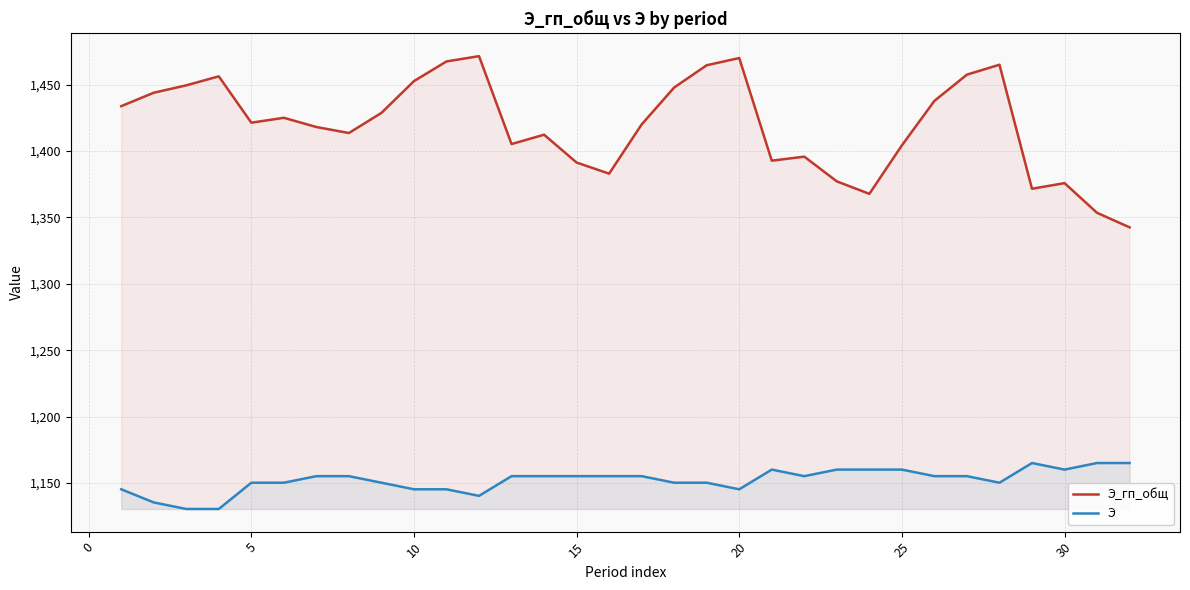

Rank the series by their average value, from highest to lowest.

Э_гп_общ, Э